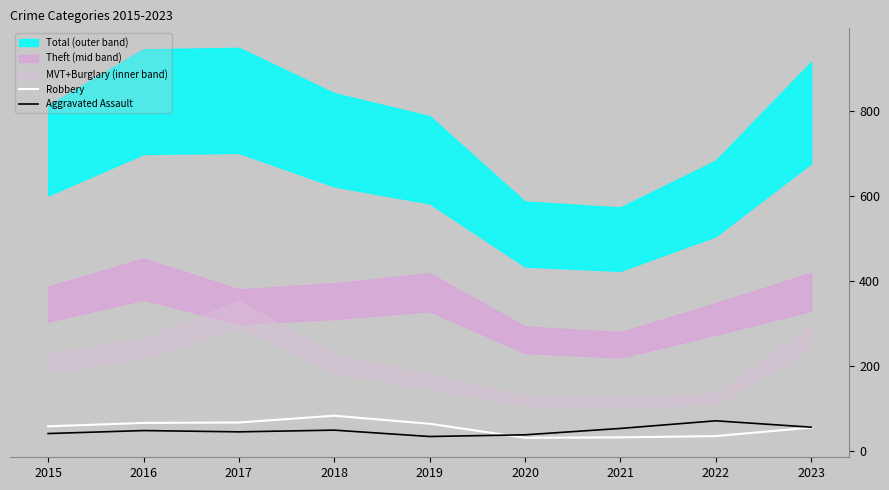

What is the difference between the second highest and minimum values in the Aggravated Assault series?

22